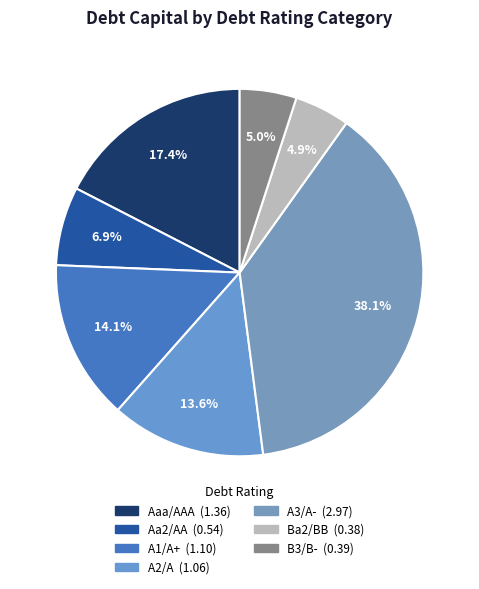

How many segments does this pie chart have?

7